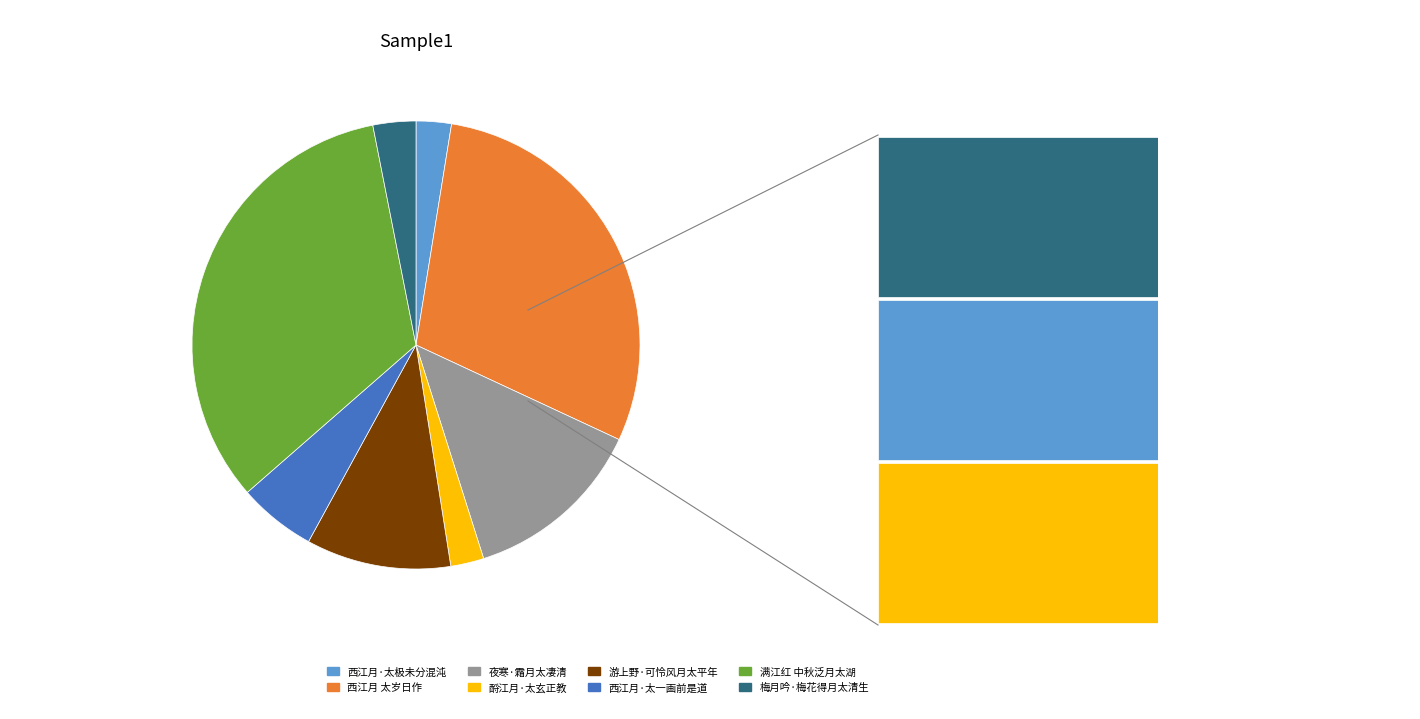

Which has a higher value, 夜寒·霜月太凄清 or 满江红 中秋泛月太湖?

满江红 中秋泛月太湖